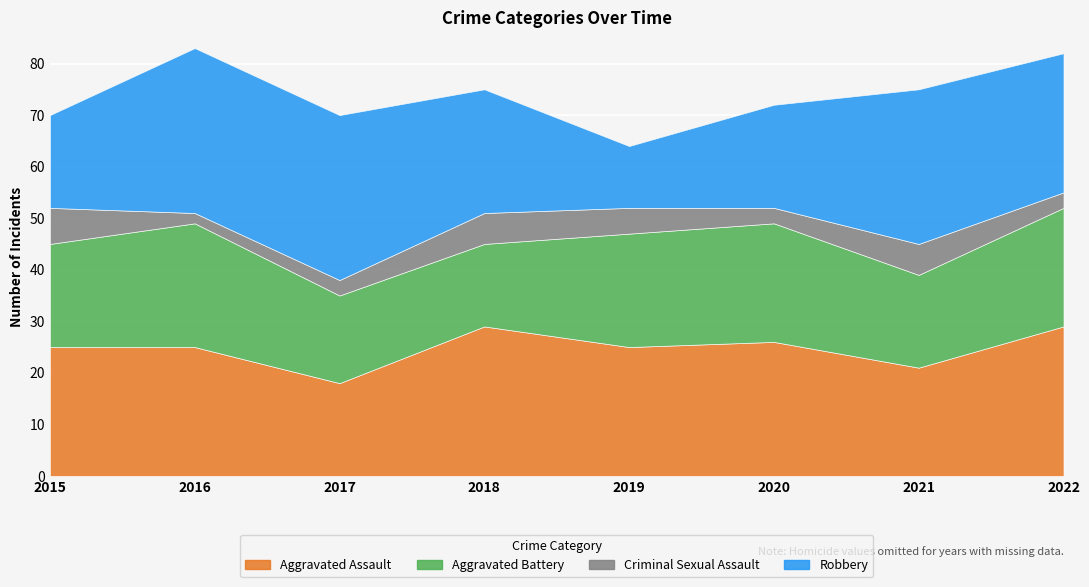

At which label does Criminal Sexual Assault reach its minimum?

2016